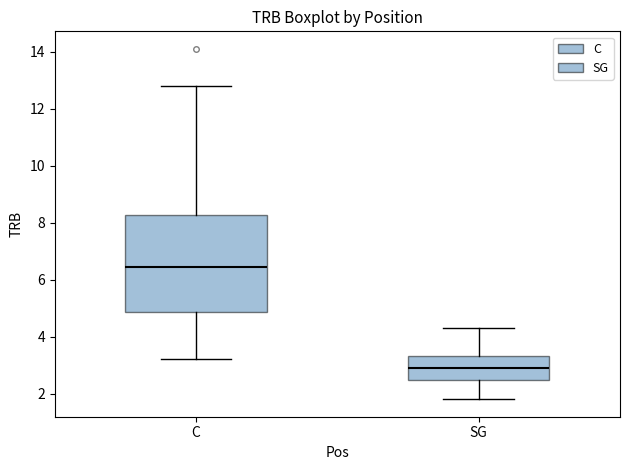

Where does the upper whisker of the box for SG end on the y-axis? The values are not printed on the chart, so give them approximately, as read against the axis.

4.4